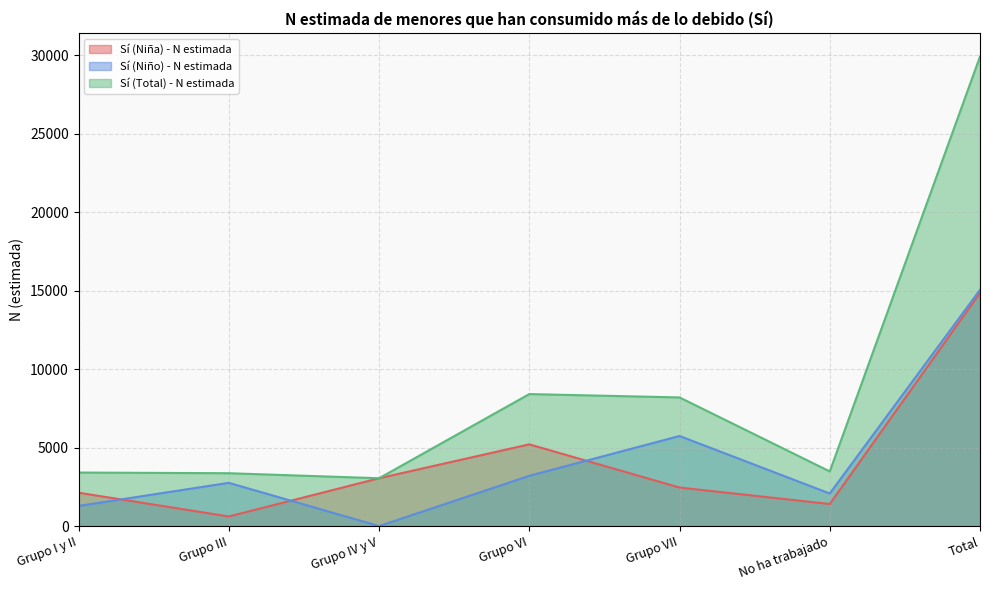

True or false: Sí (Total) - N estimada and Sí (Niña) - N estimada intersect in this chart.

False